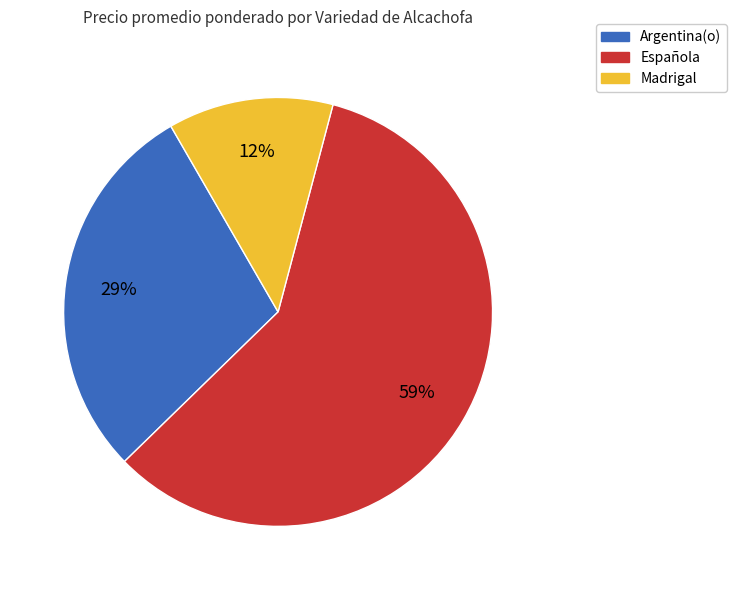

Between Argentina(o) and Española, which is larger?

Española